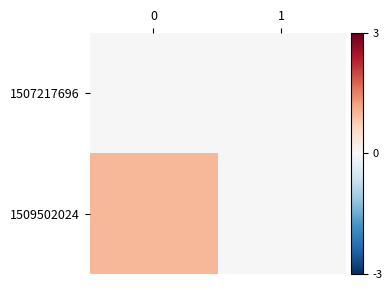

How many categories are shown in the chart?

2